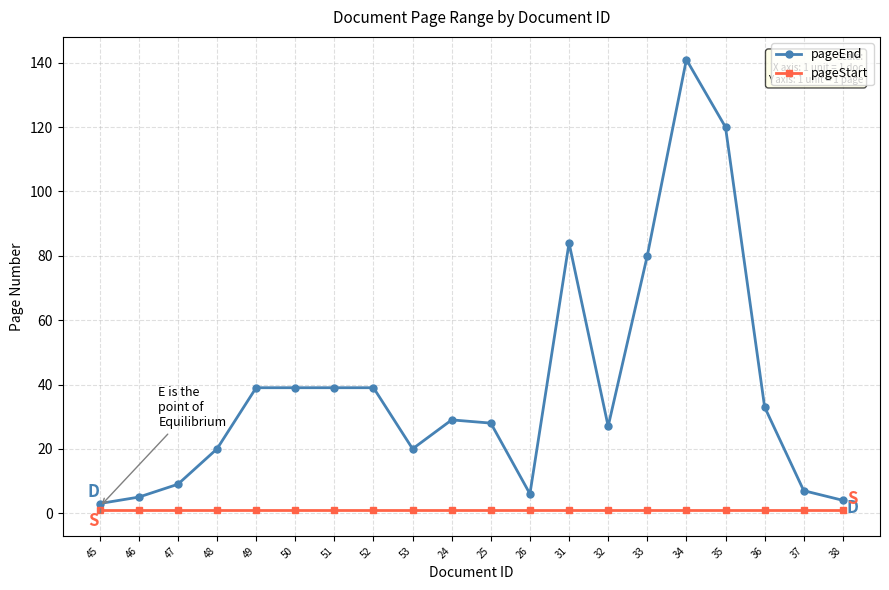

Between 25 and 37, which series saw the biggest shift?

pageEnd